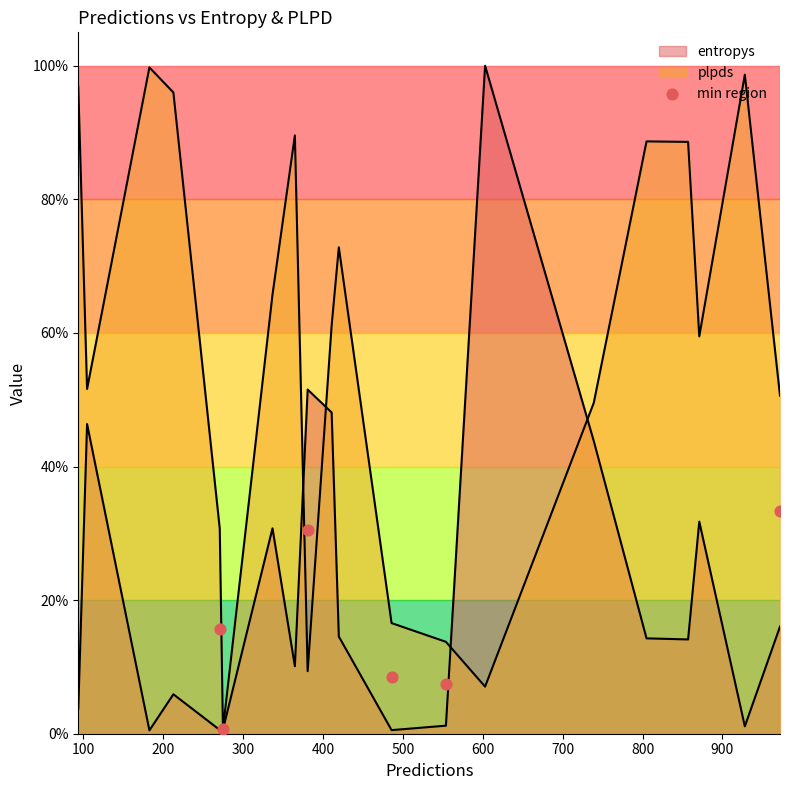

Between 400 and 200, which is larger?

200